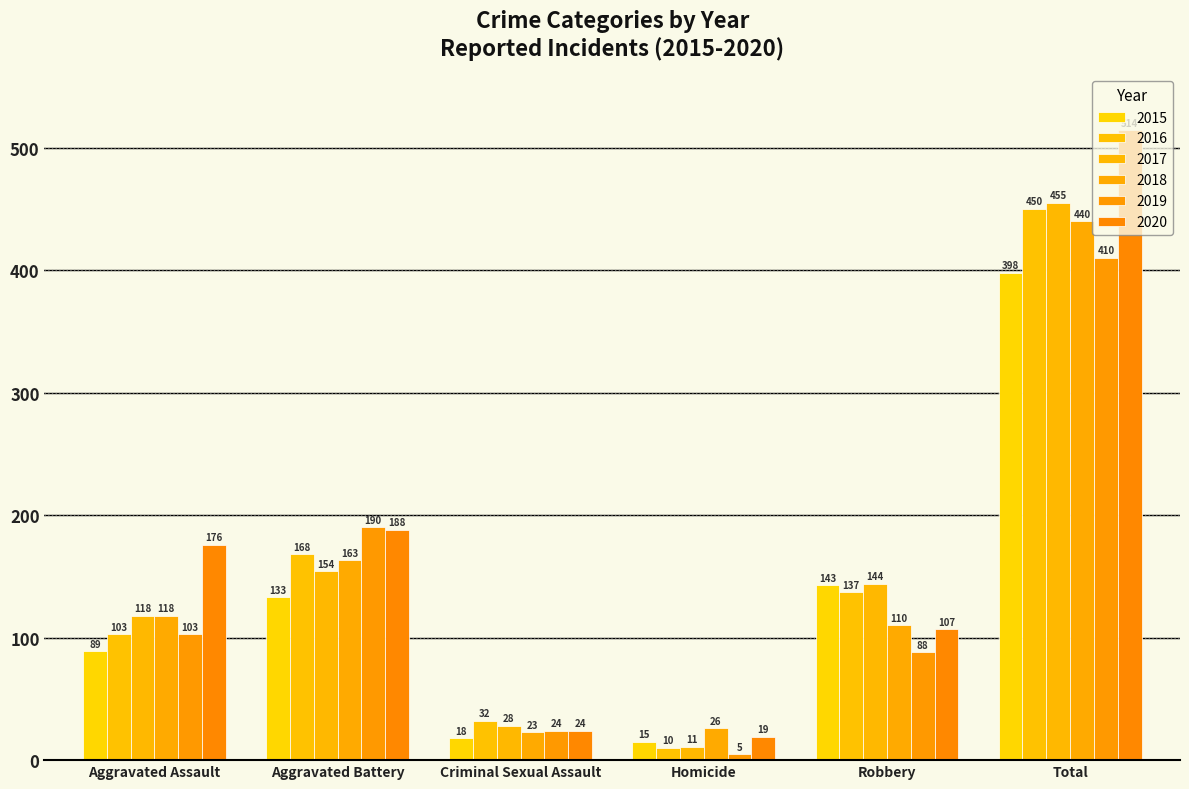

What is the label of the 2nd bar from the right?

Robbery